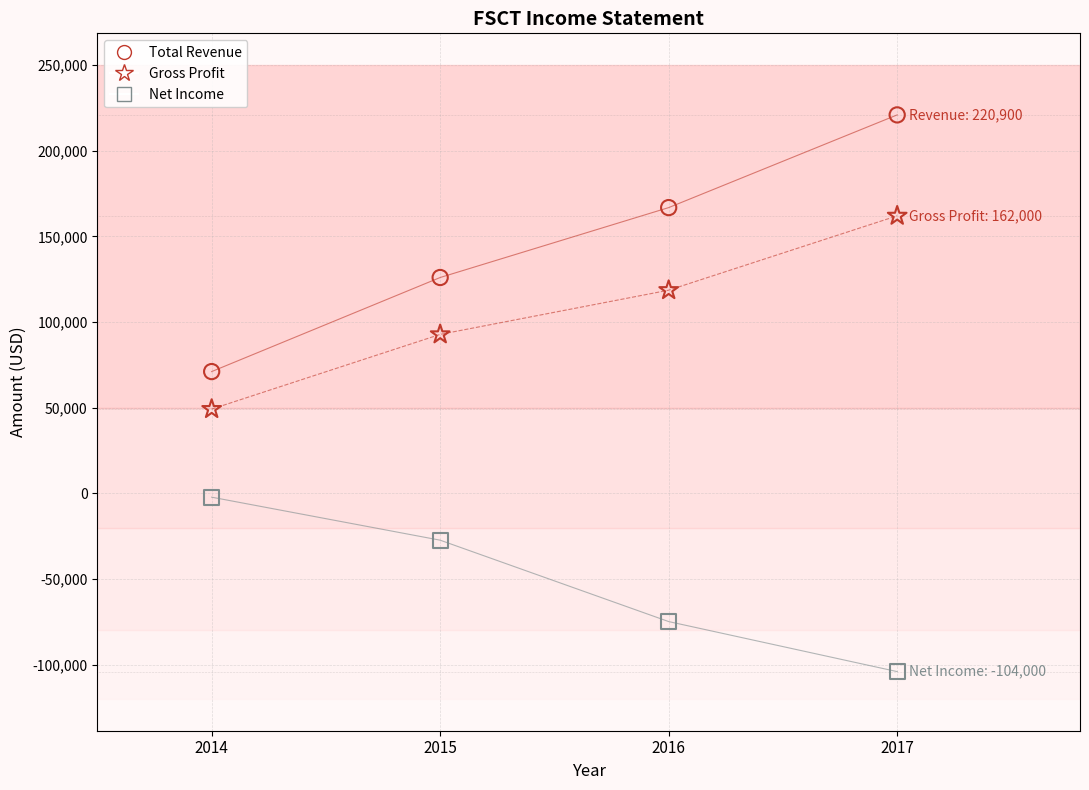

Which series has the widest spread of Y values?

Total Revenue